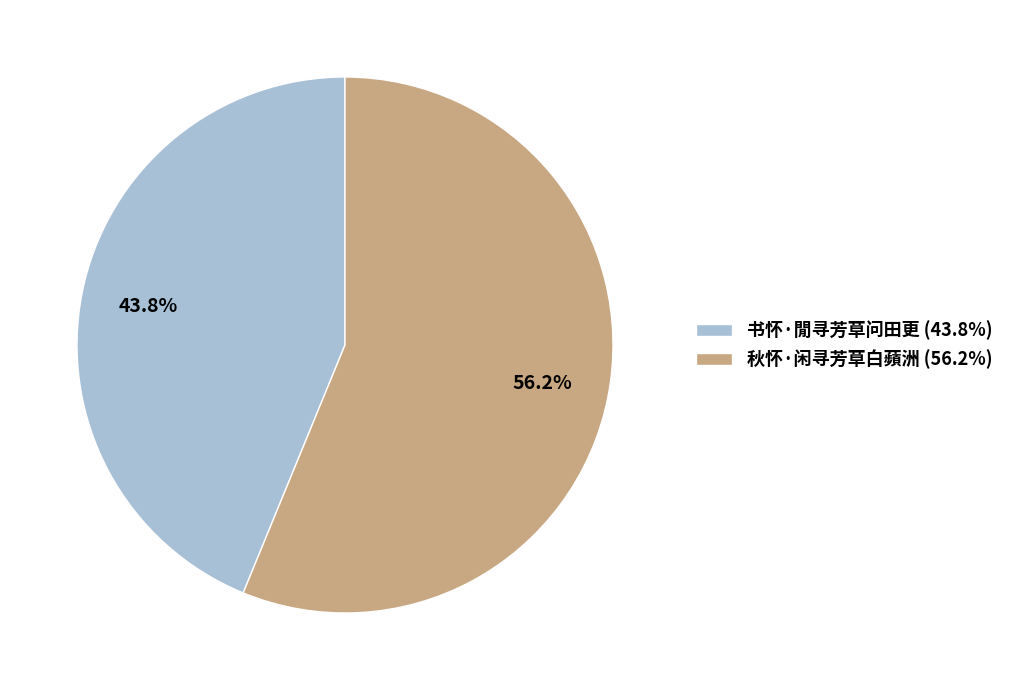

To the nearest percent, what is the average slice percentage?

50%